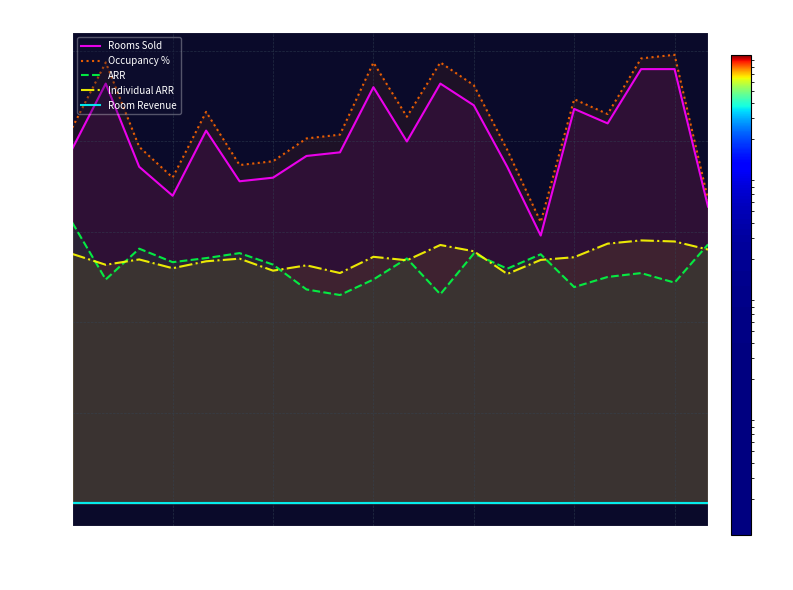

How many data points in ARR are above 1319?

10